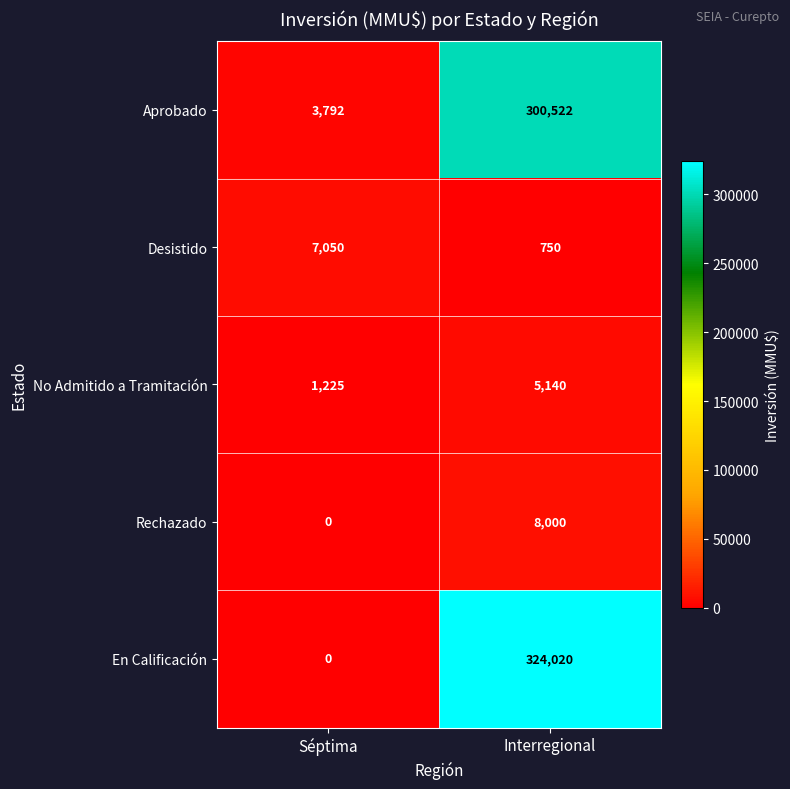

At which label does Desistido reach its peak?

Séptima